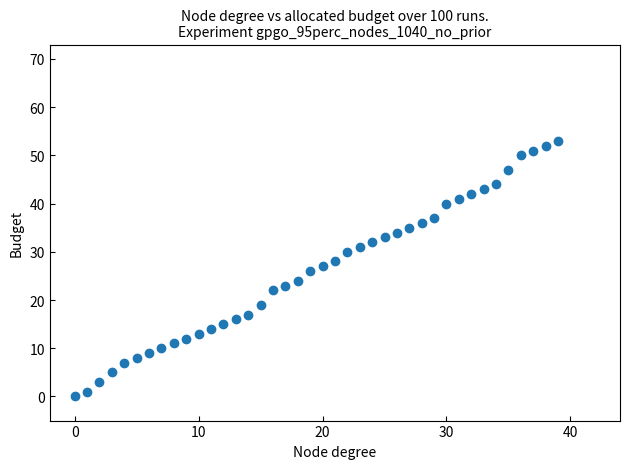

What is the range of Y values (max minus min)?

53